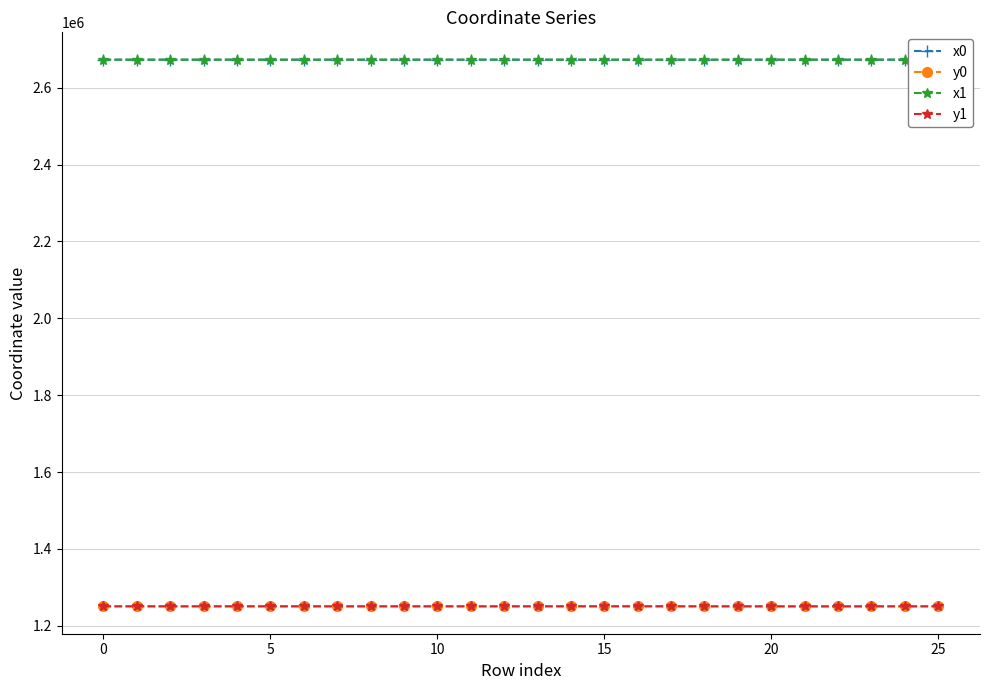

At how many categories does at least one series exceed 1298578?

26